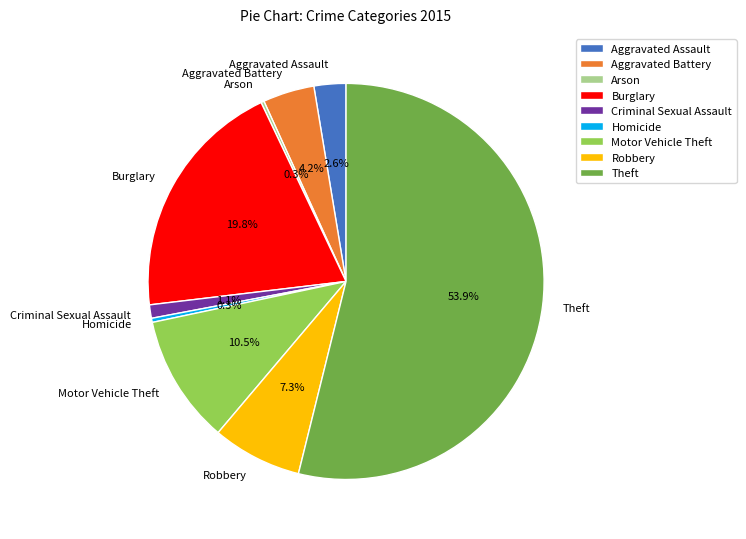

To the nearest percent, what portion does Aggravated Assault represent?

3%